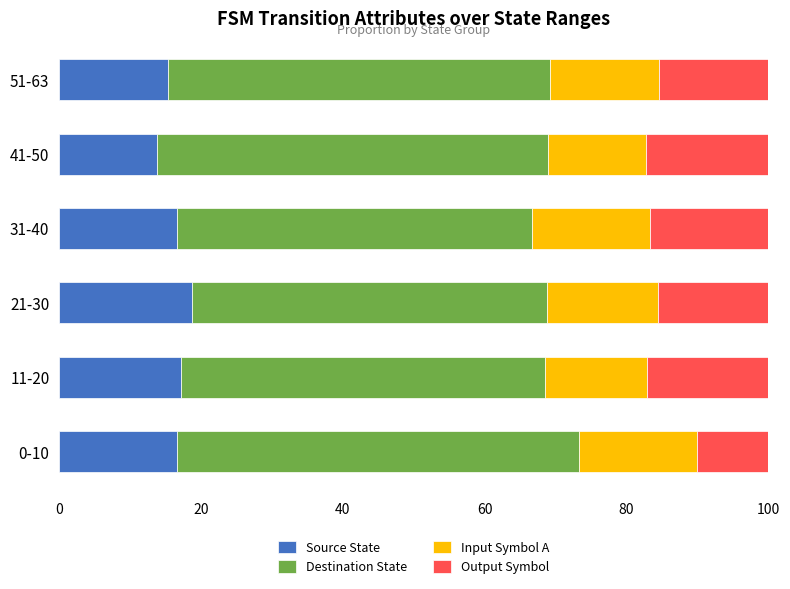

The value of Source State at 0-10 is 6.4. True or false?

False